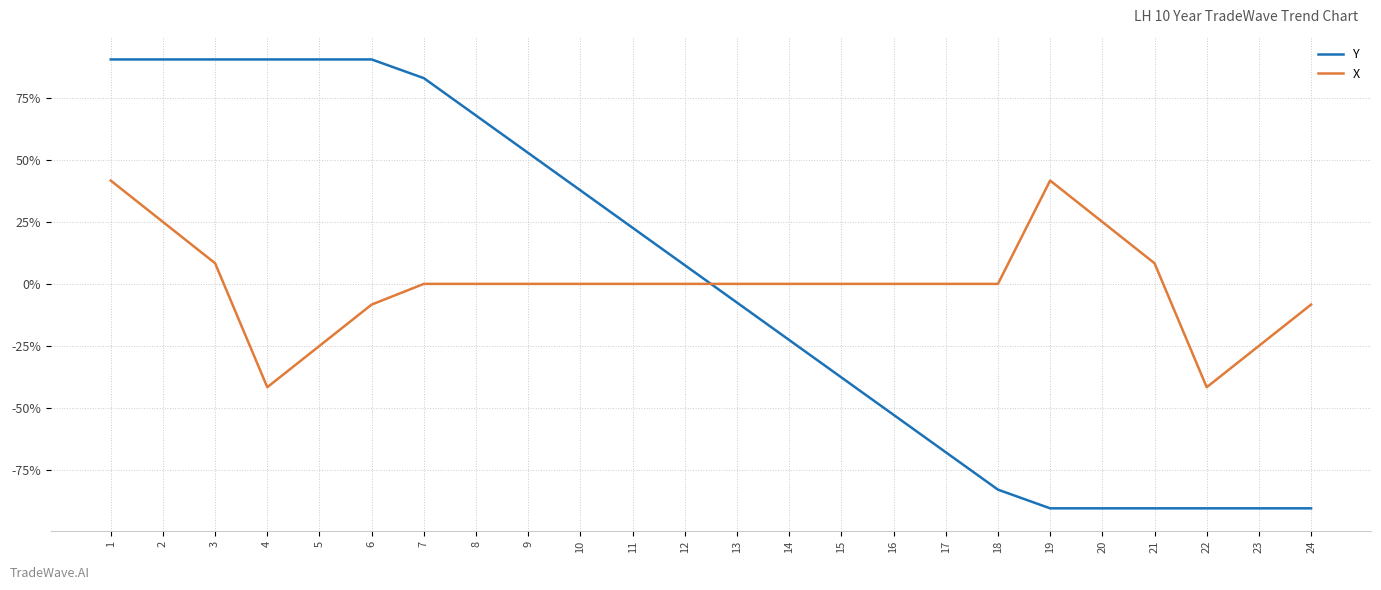

How many intersections are there between X and Y?

1